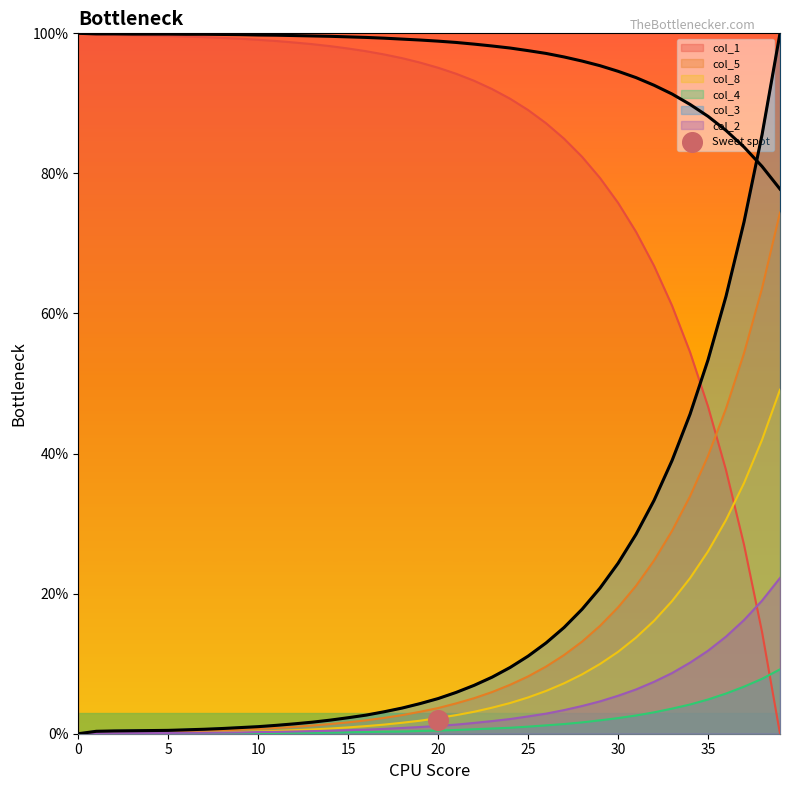

Which series has the largest total across all categories?

col_1